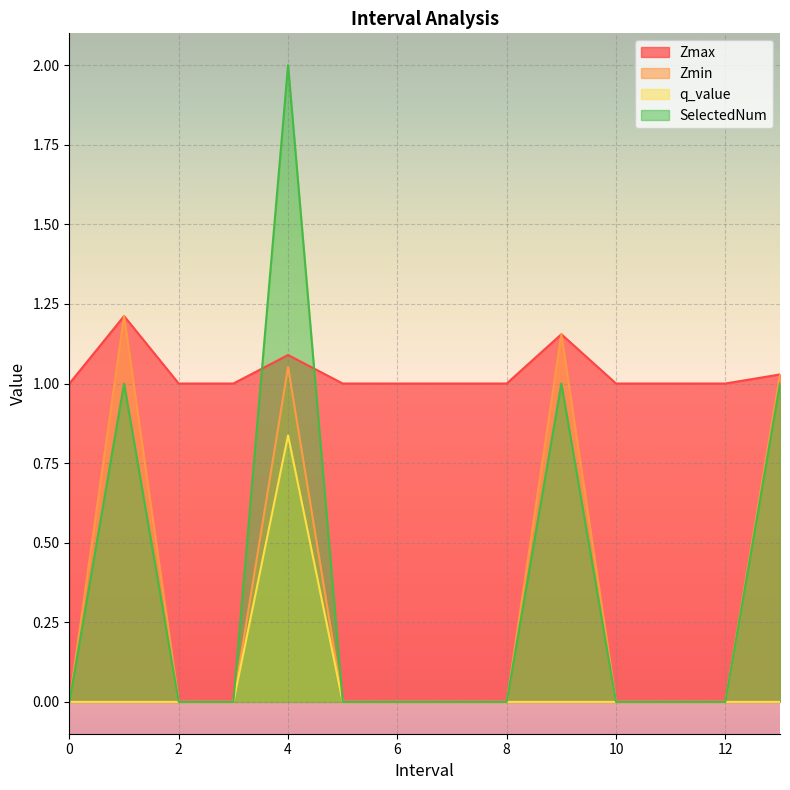

What is the average value of the SelectedNum series?

0.4